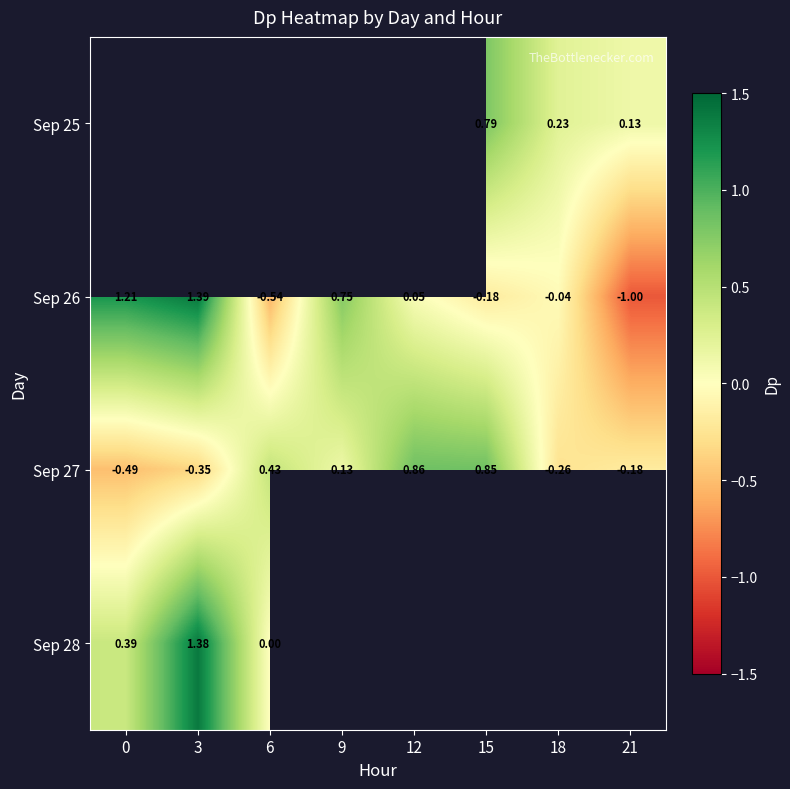

How many values in the Sep 26 series exceed 0?

4